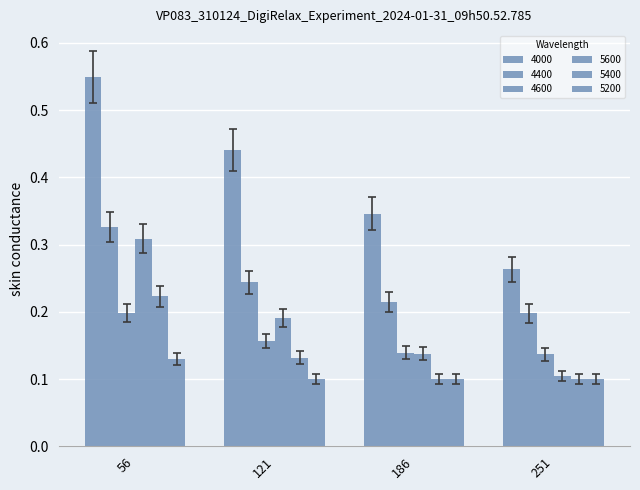

What is the maximum value for 4000?

0.5